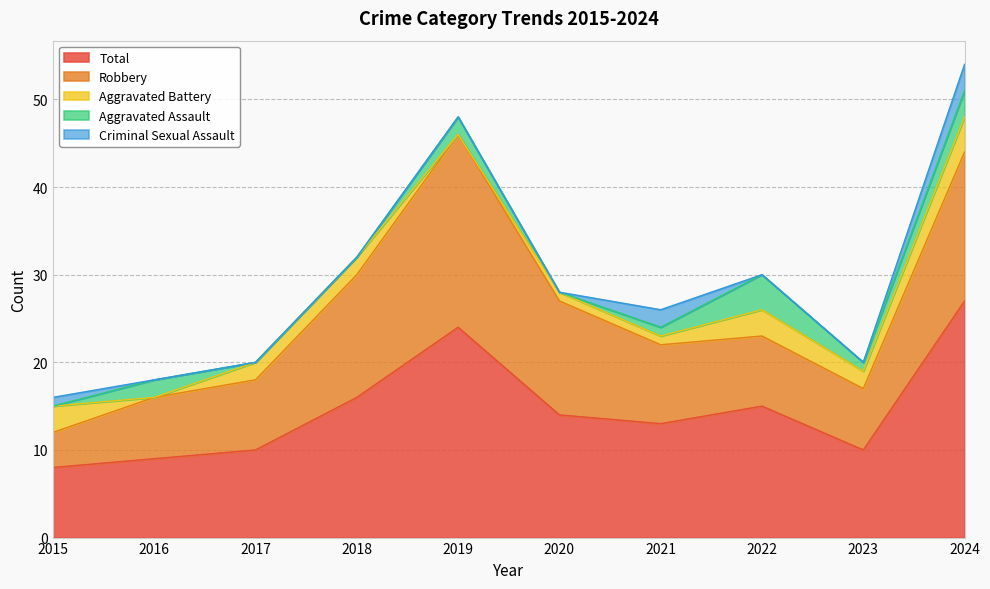

Reading left to right, transcribe all the data shown in this chart.

Aggravated Assault: 0	2	0	0	2	0	1	4	1	3
Aggravated Battery: 3	0	2	2	0	1	1	3	2	4
Criminal Sexual Assault: 1	0	0	0	0	0	2	0	0	3
Robbery: 4	7	8	14	22	13	9	8	7	17
Total: 8	9	10	16	24	14	13	15	10	27